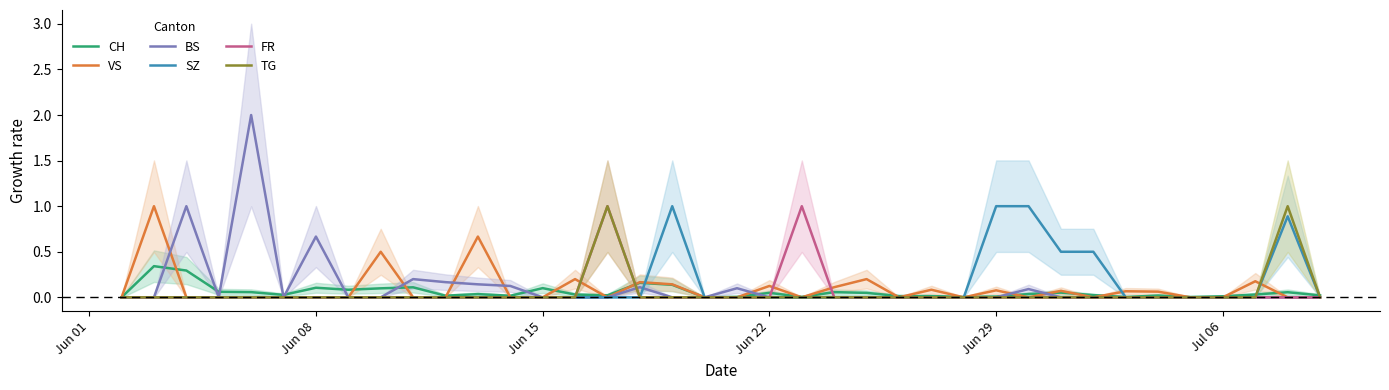

What is the maximum value for BS?

2.0